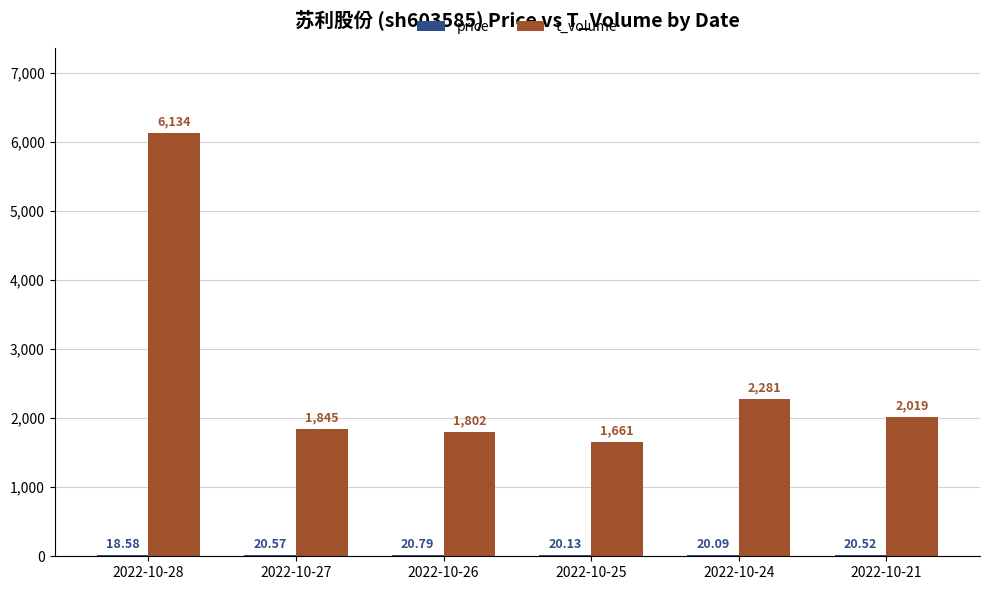

Between 2022-10-27 and 2022-10-25, which series saw the biggest shift?

t_volume